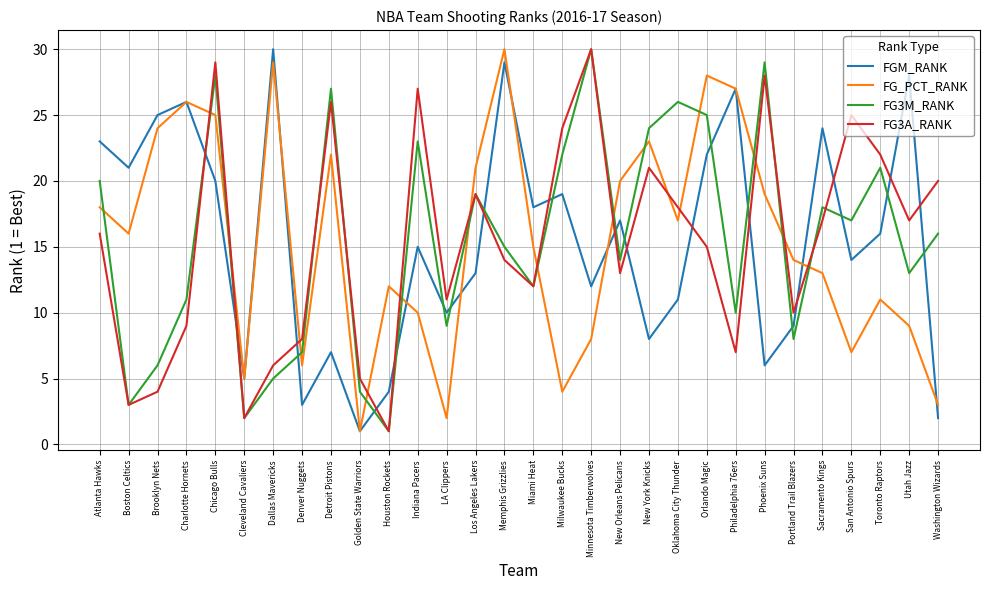

At which category is the sum across all series the highest?

Chicago Bulls